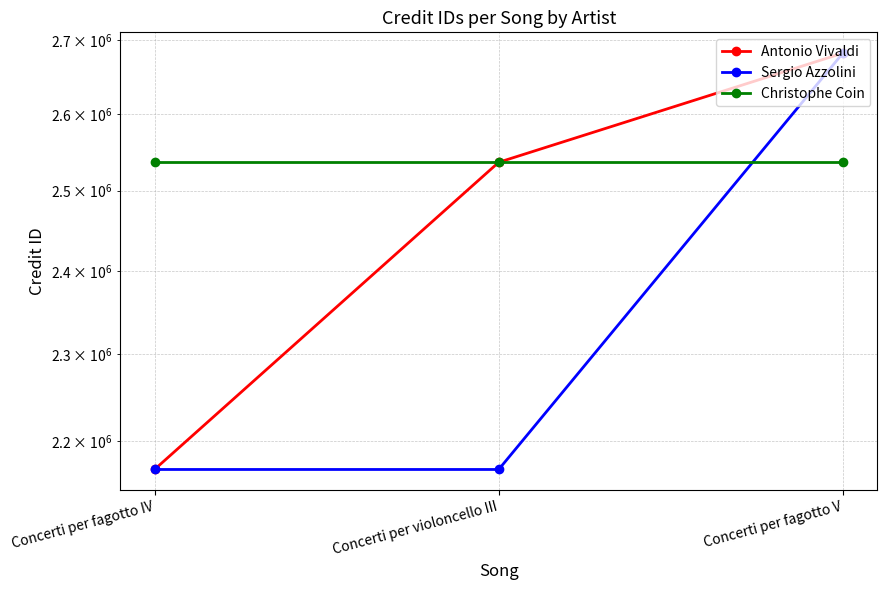

Does the chart display data point markers on the line(s)?

Yes